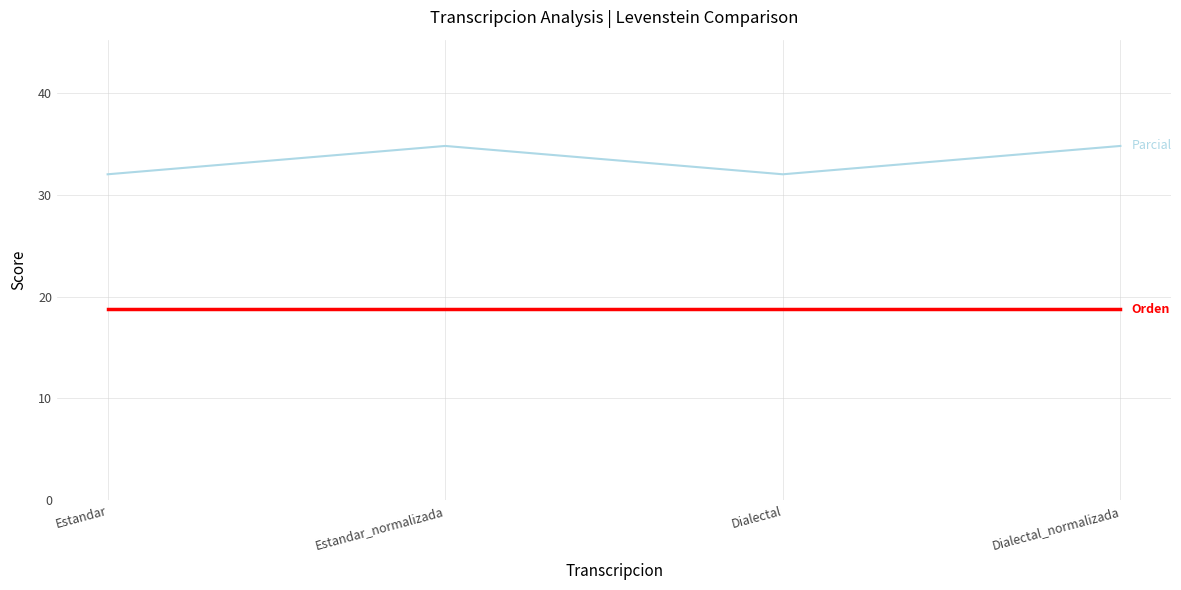

What is the minimum value shown in the chart?

18.8